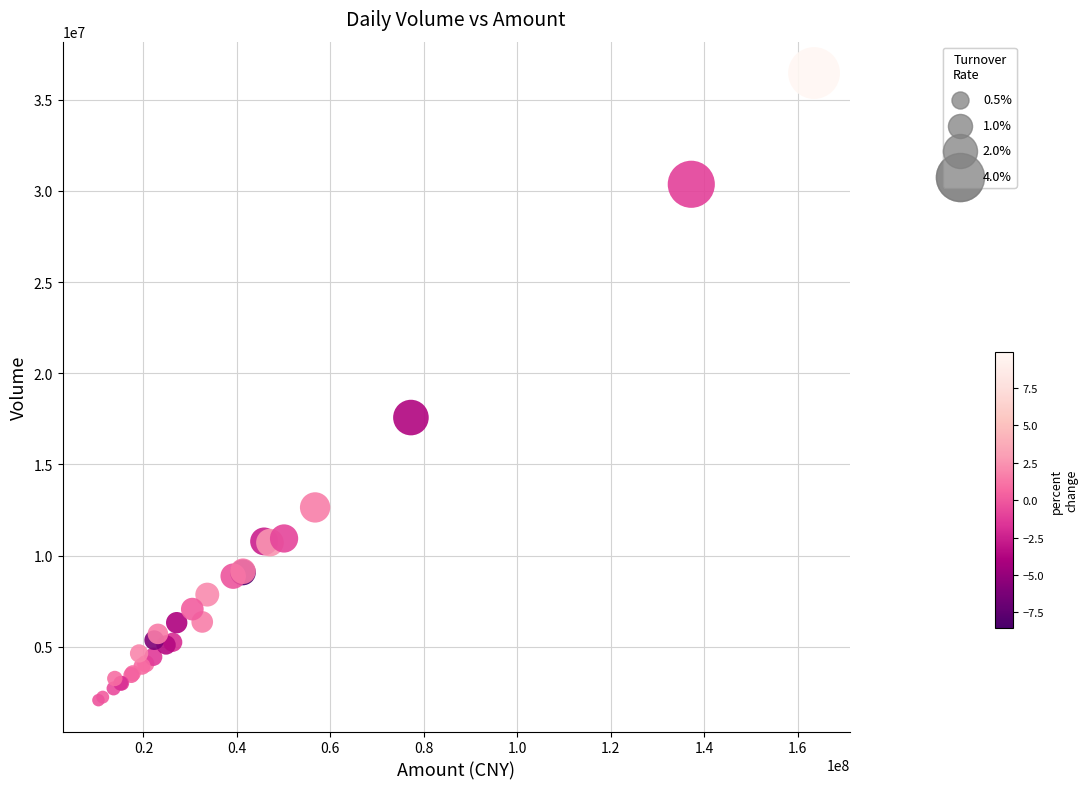

What Y value in the scatter plot is closest to 19271505?

17573611